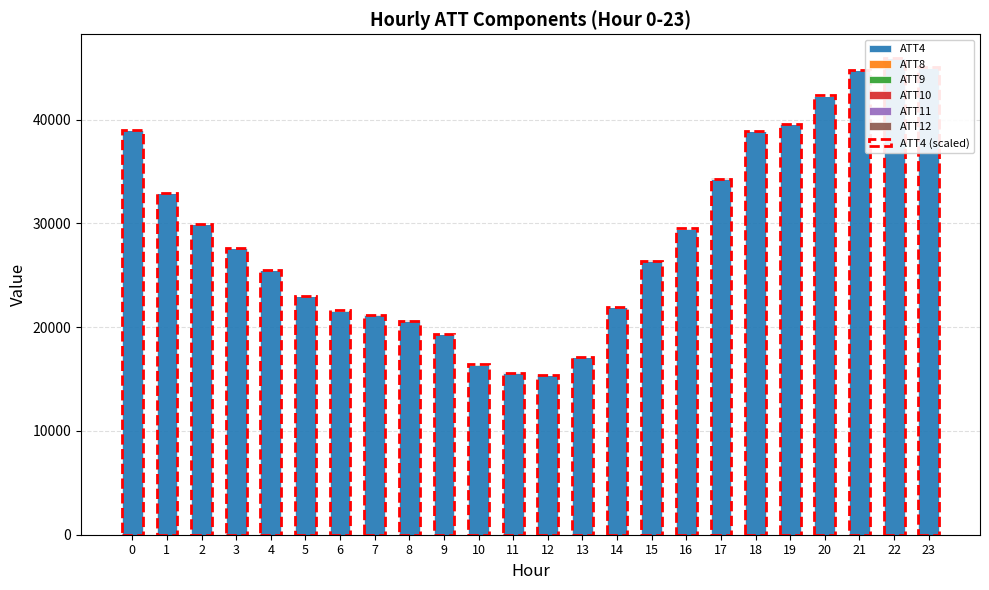

At 11, list the series in order from smallest to largest.

ATT8, ATT11, ATT9, ATT4